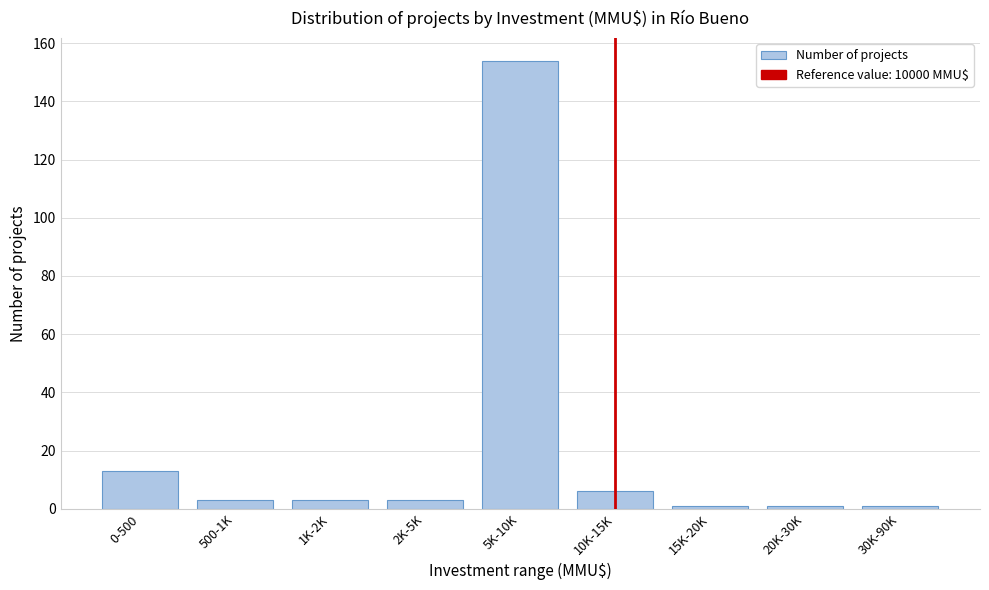

Reading left to right, transcribe all the data shown in this chart.

13	3	3	3	154	6	1	1	1